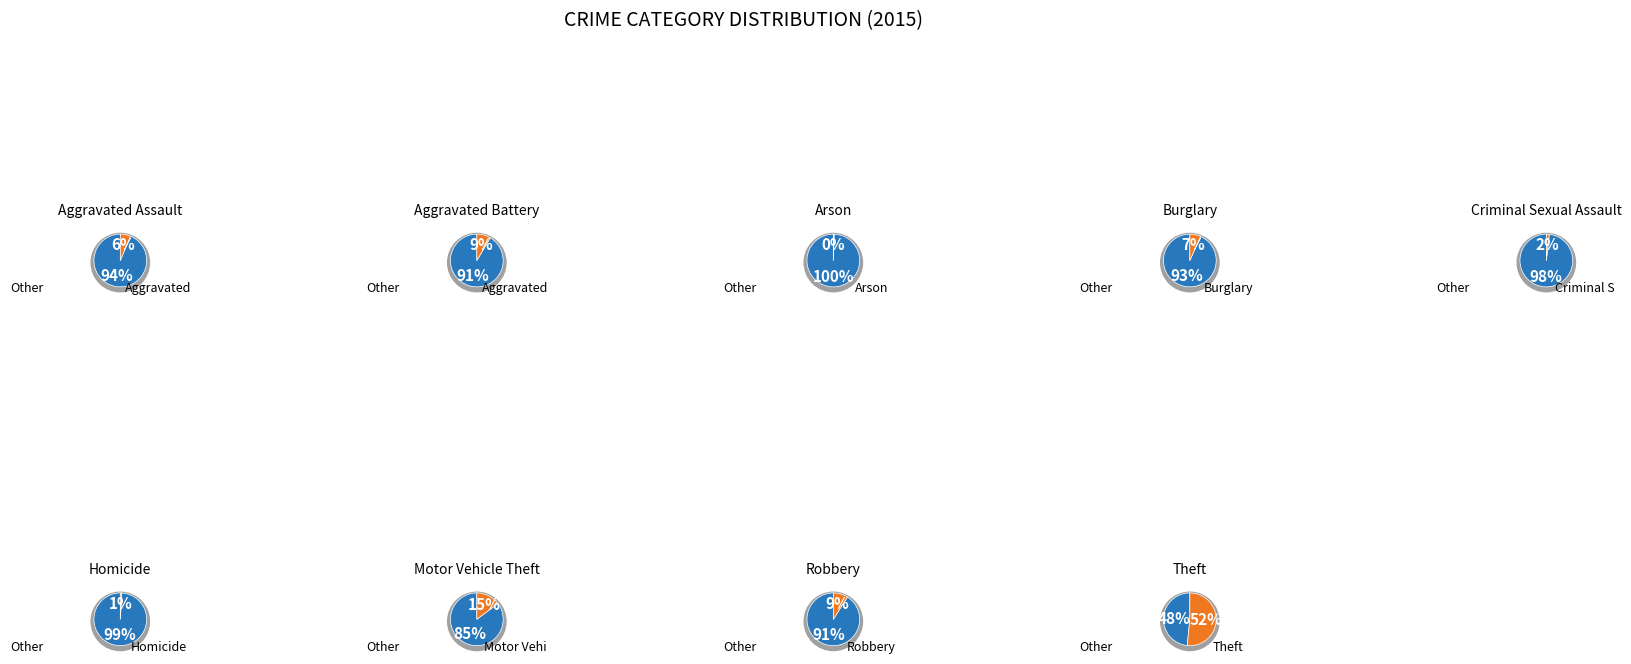

Does any single category account for the majority?

Yes